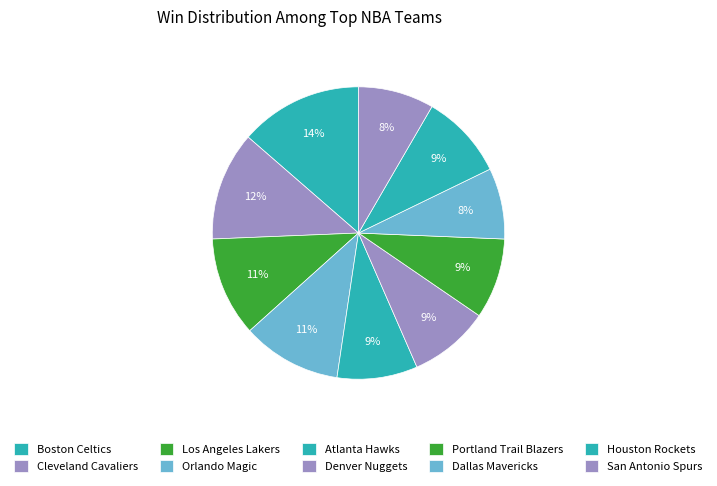

How many segments does this pie chart have?

10